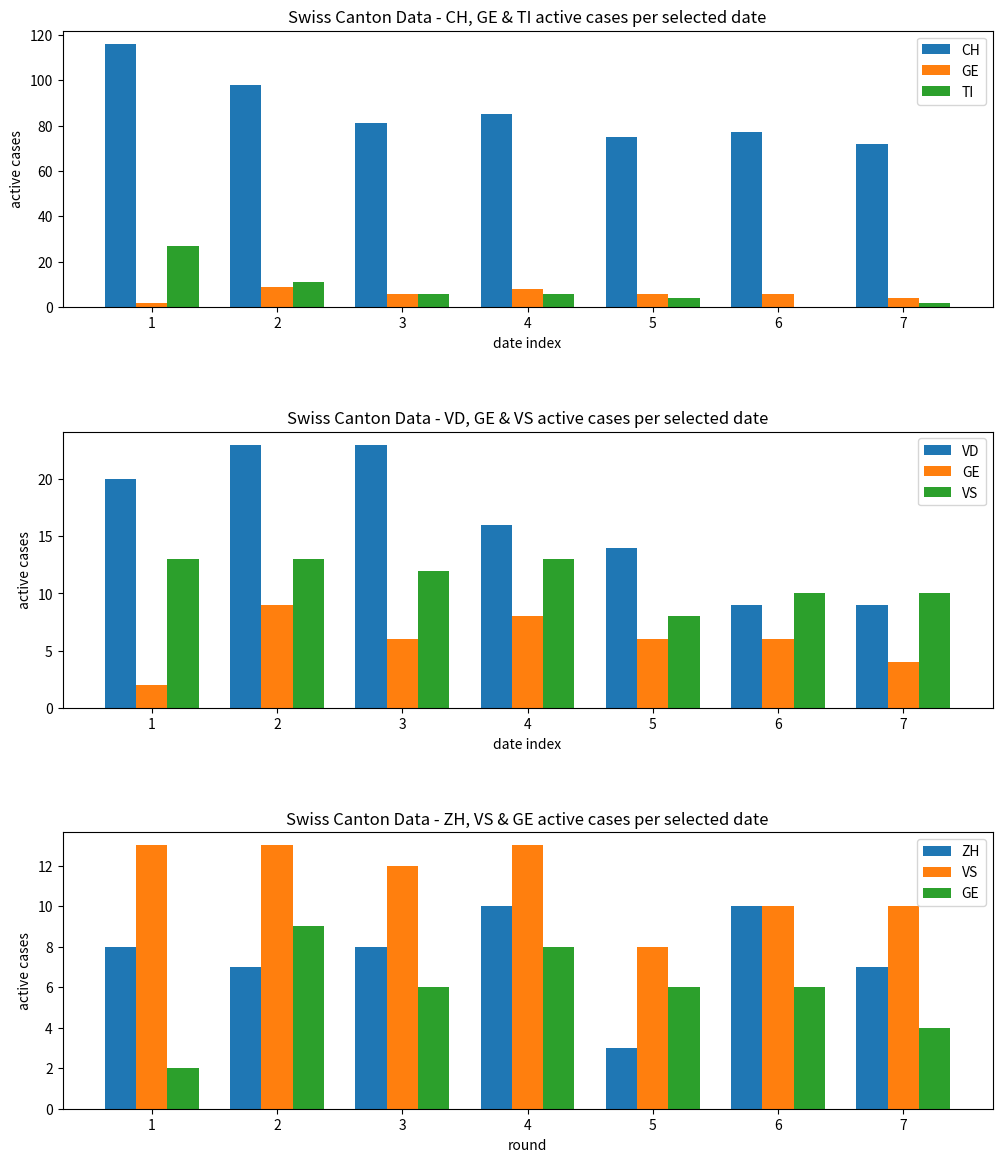

Read the VD value at 5, to the nearest 5.

15